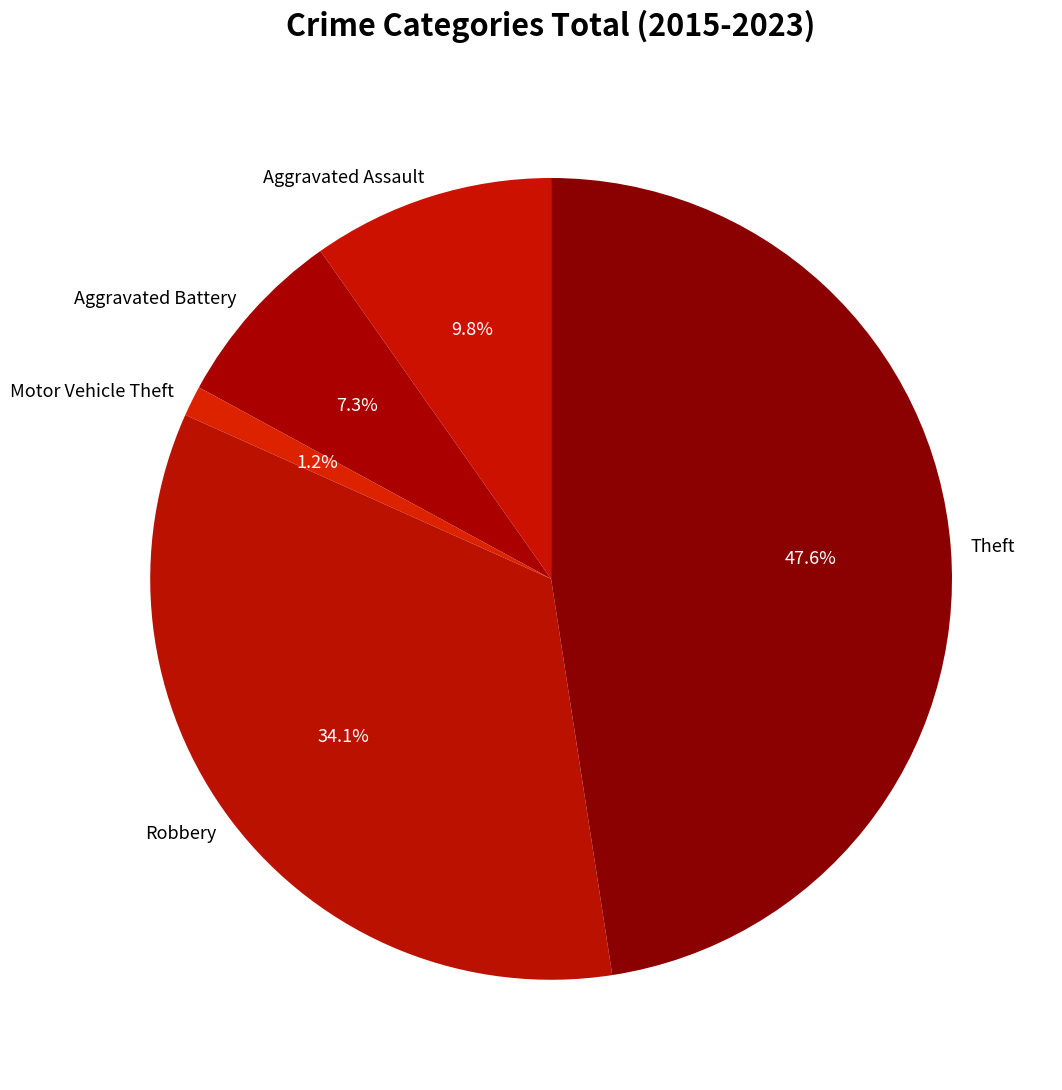

Is there a majority slice in this chart?

No